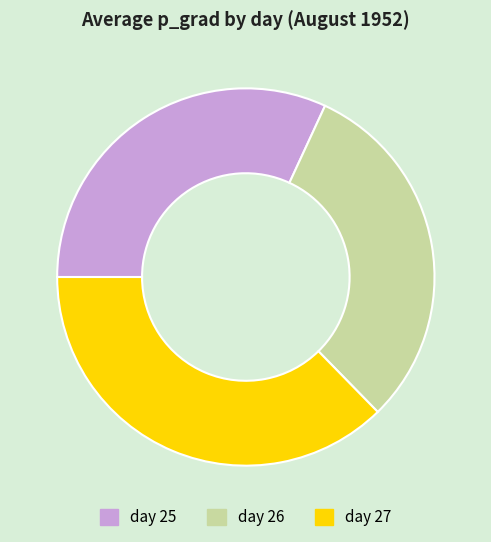

Rank the categories by value from highest to lowest.

day 27, day 25, day 26